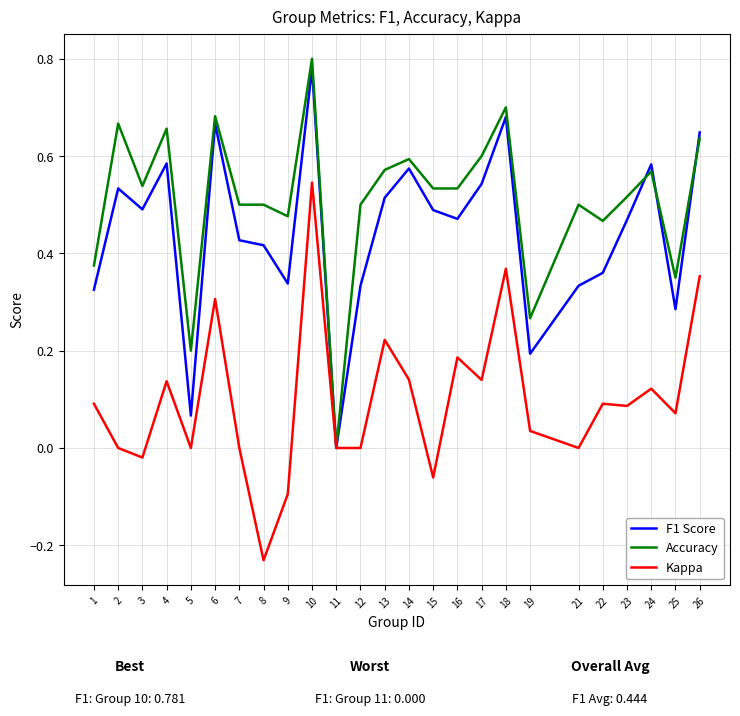

What is the sum of all Kappa values?

2.5